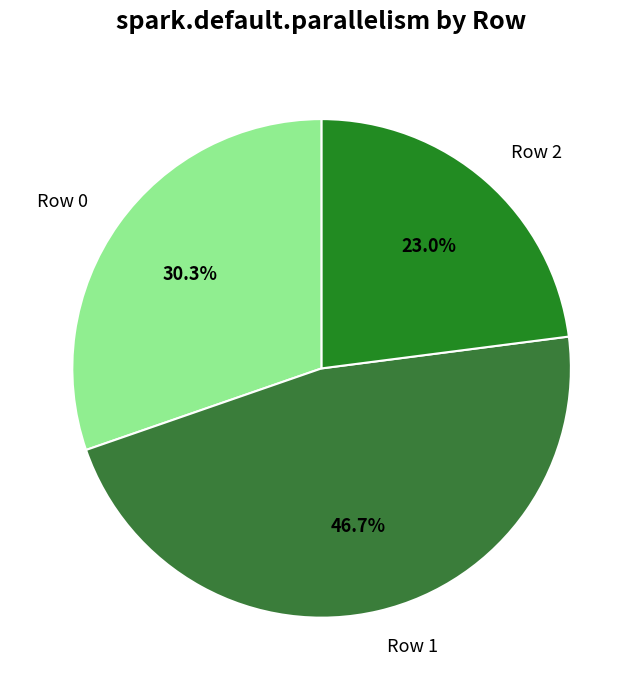

Which slice is the smallest?

Row 2